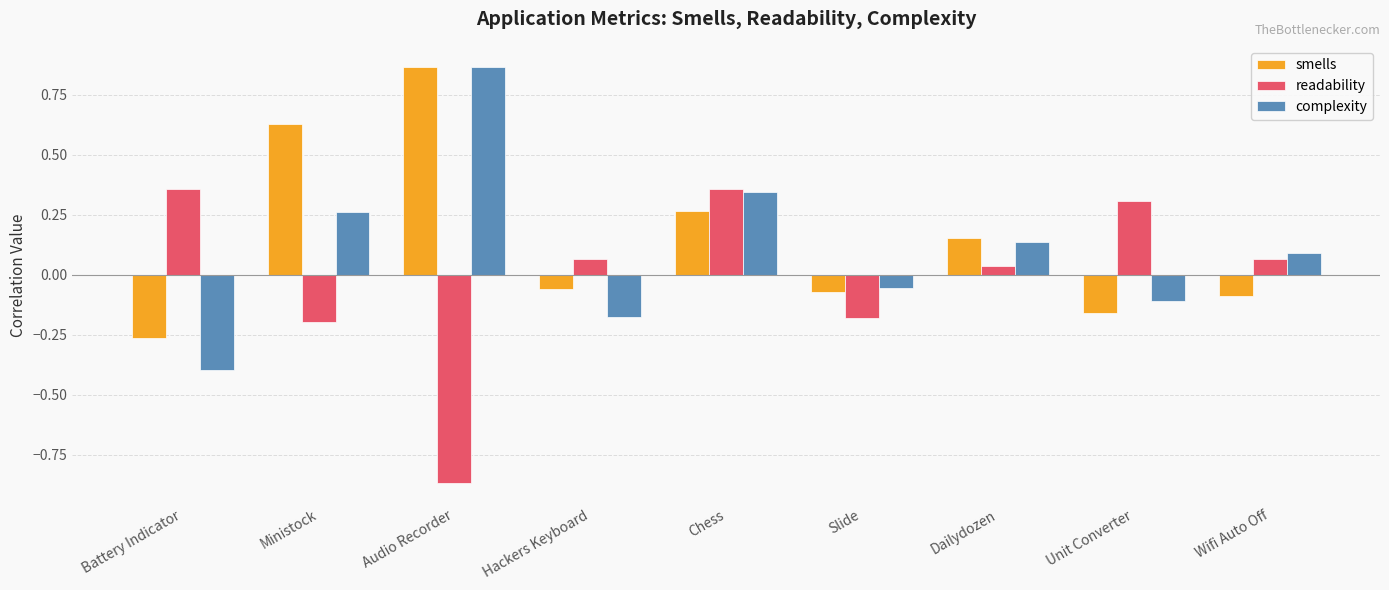

Which series changed the most between Battery Indicator and Ministock?

smells